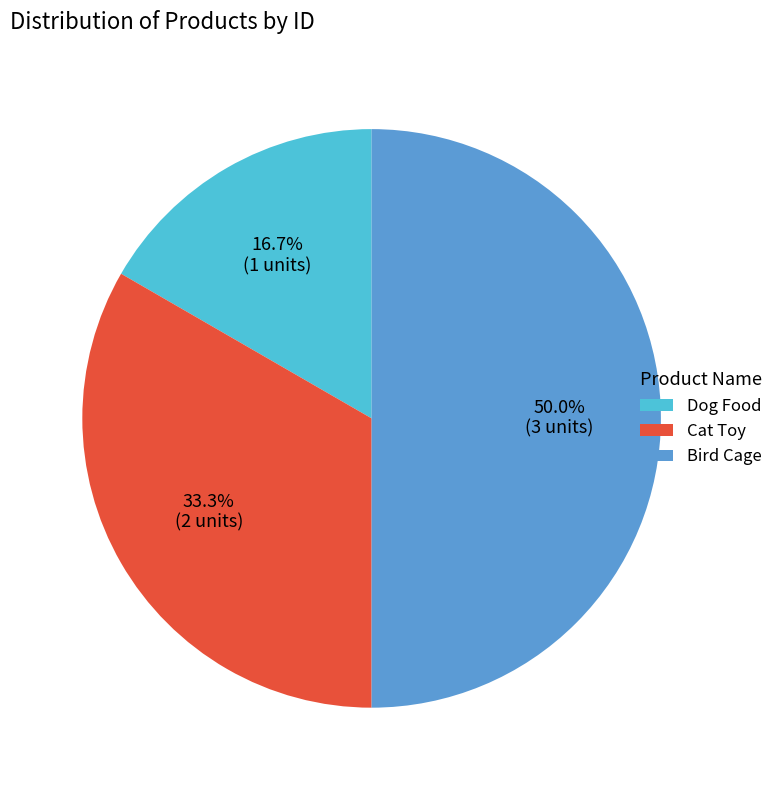

True or false: Cat Toy accounts for 33% of the total.

True